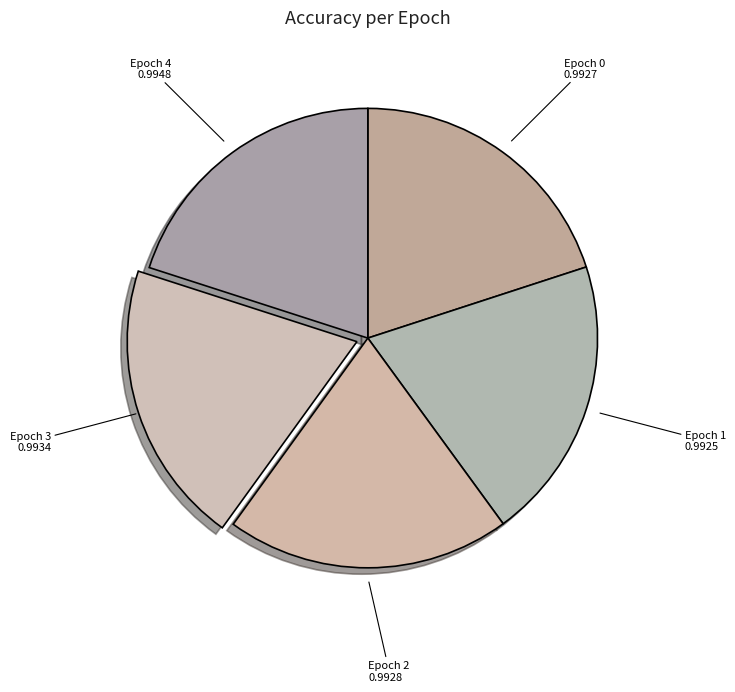

How many segments does this pie chart have?

5